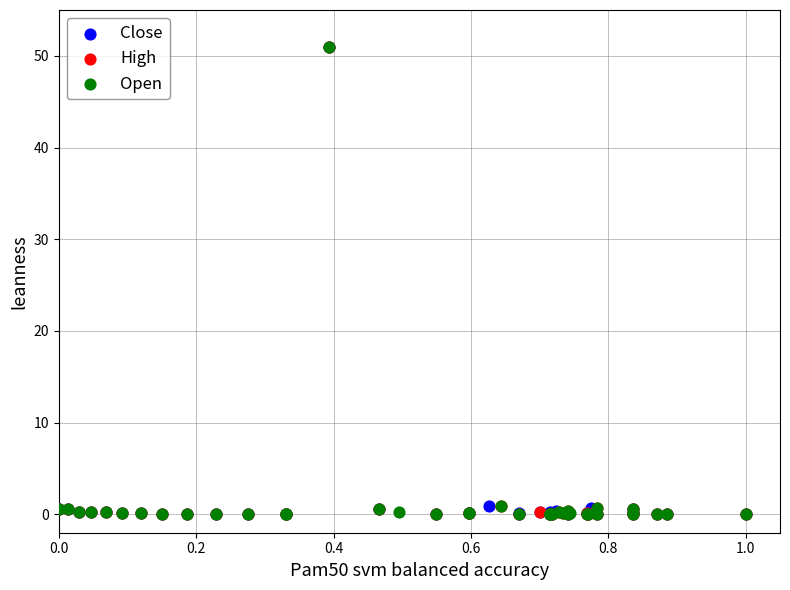

What are all the series names shown in the legend?

Close, High, Open